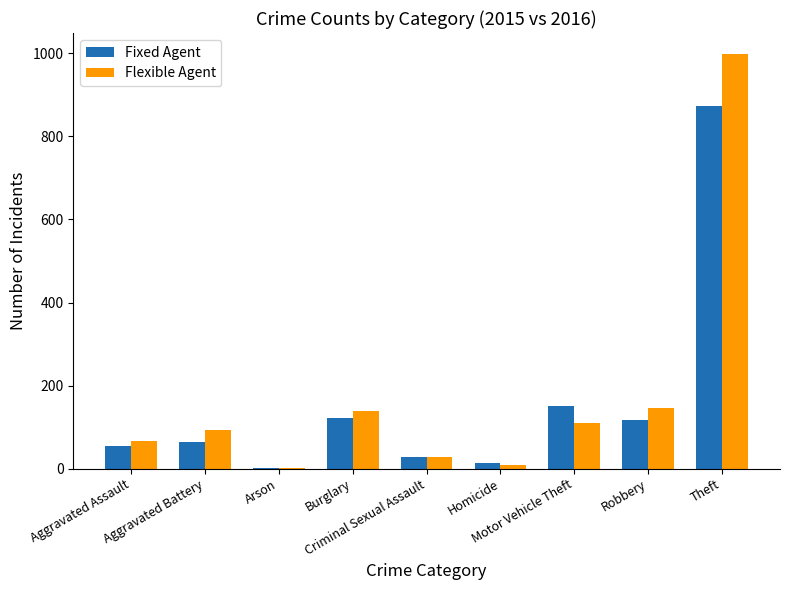

True or false: Flexible Agent has a value of 66 at Aggravated Assault.

True